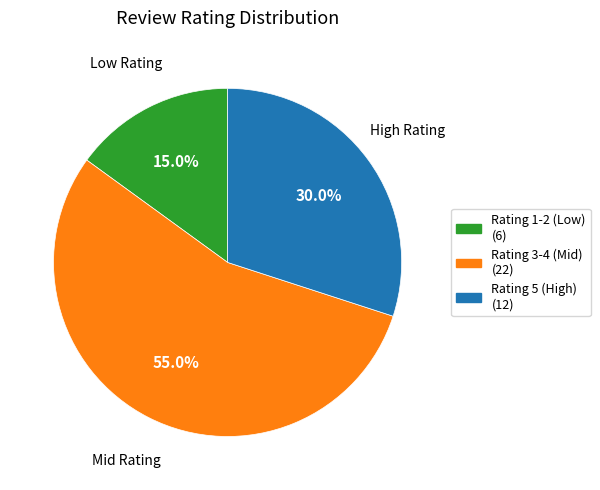

Does any single category account for the majority?

Yes